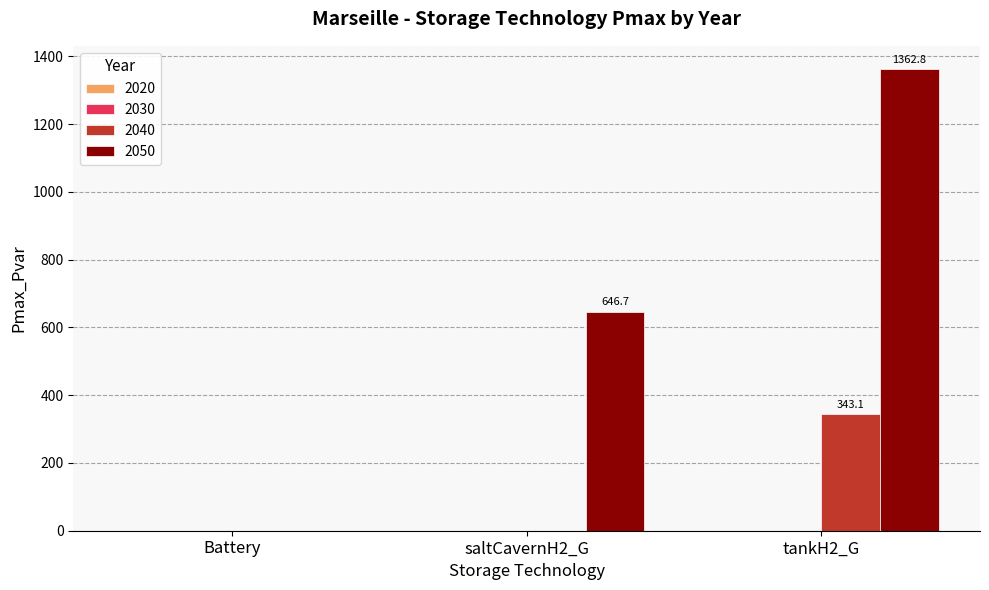

The value of 2050 at saltCavernH2_G is 161.2. True or false?

False